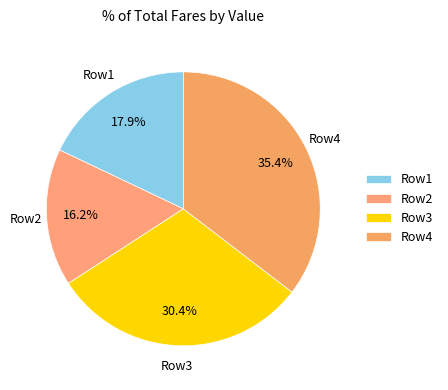

Which has a higher value, Row1 or Row4?

Row4